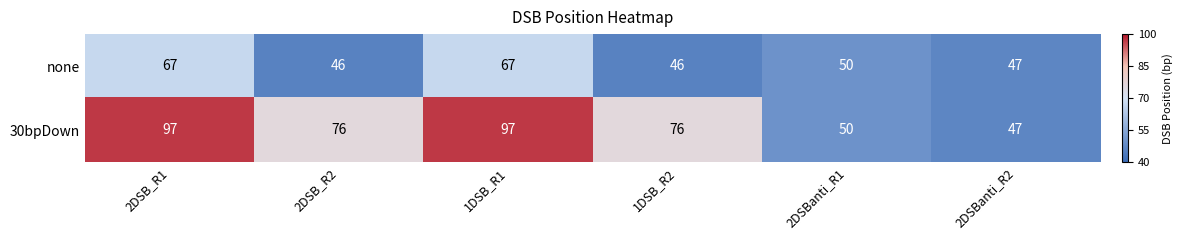

Is it true that 30bpDown equals 76 at 1DSB_R2?

True